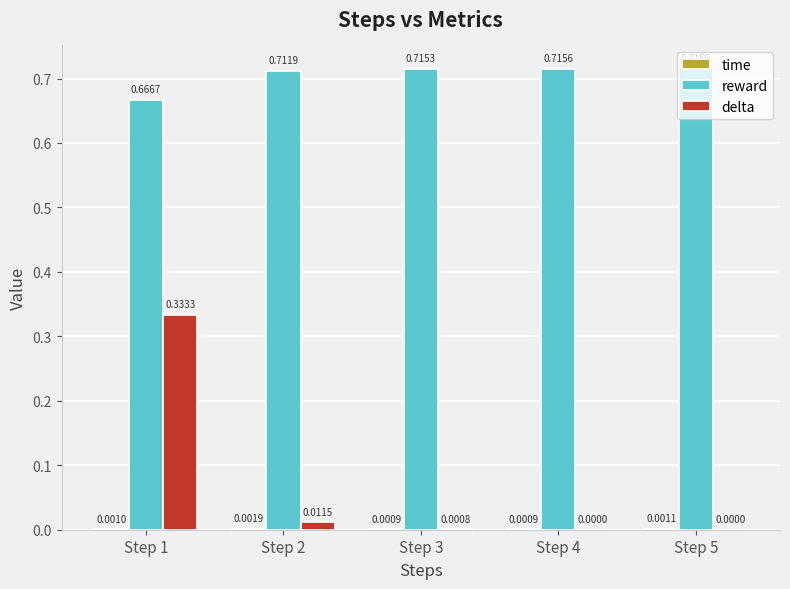

Which series changed the most between Step 2 and Step 5?

delta